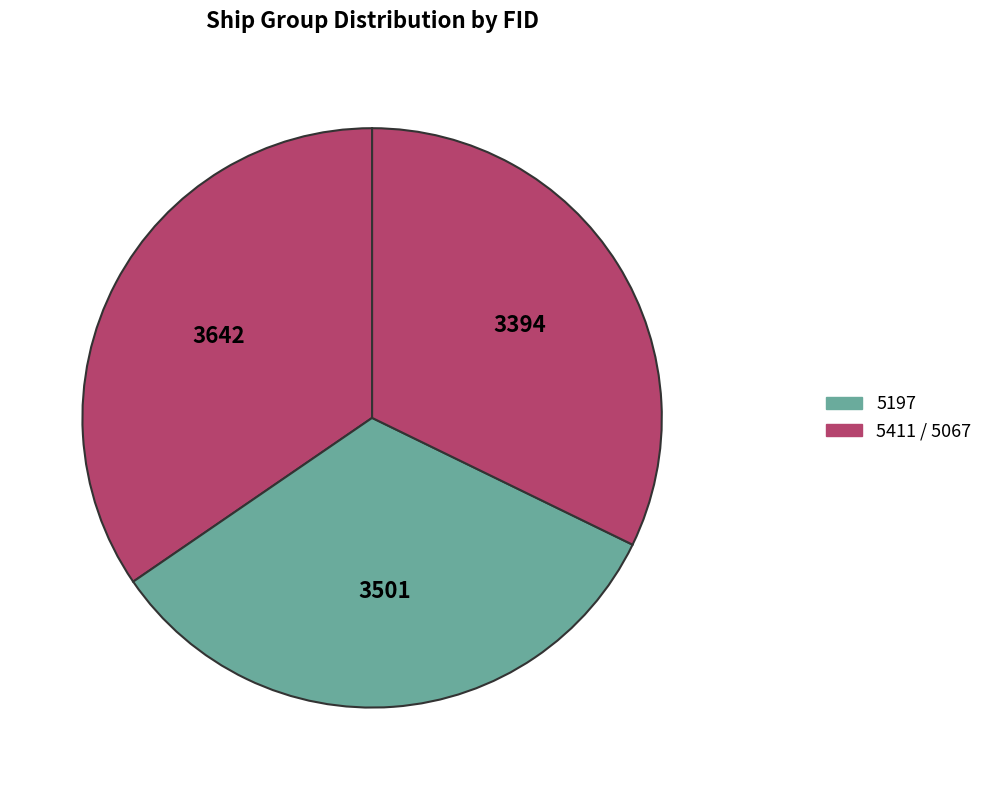

How many slices are in this pie chart?

3